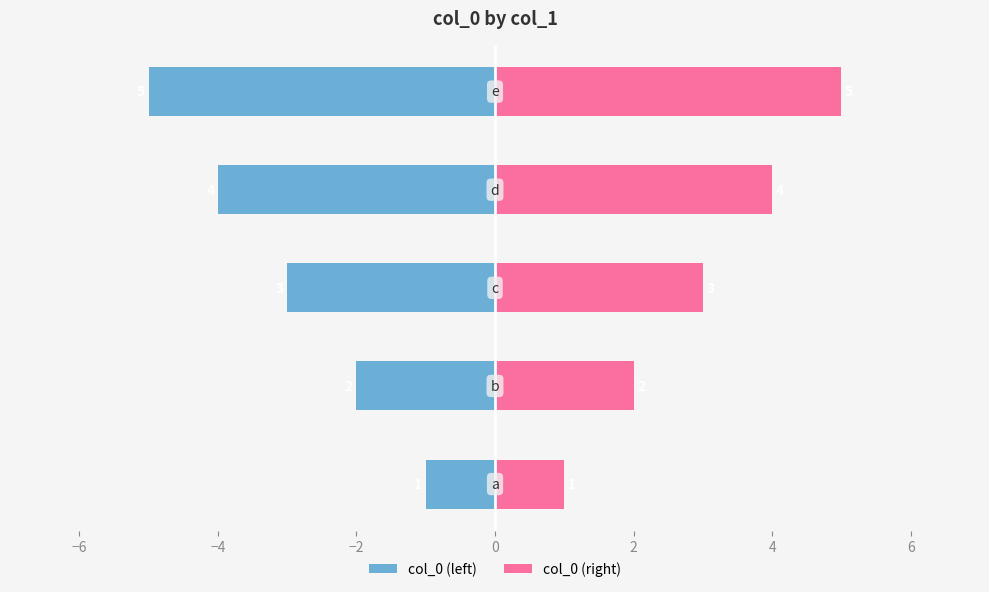

What are all the series names shown in the legend?

col_0 (left), col_0 (right)